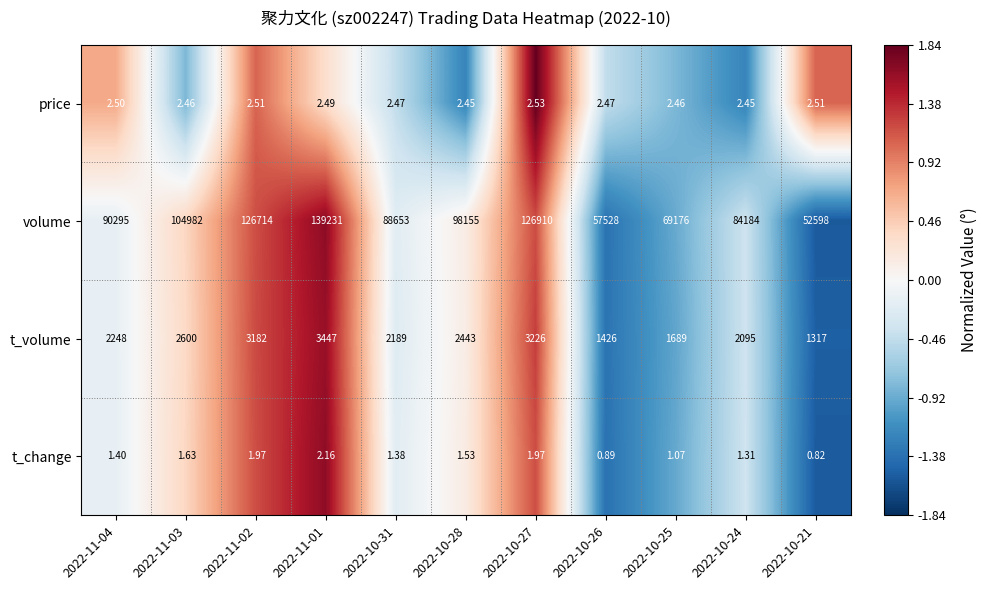

At which category is the sum across all series the highest?

2022-11-01